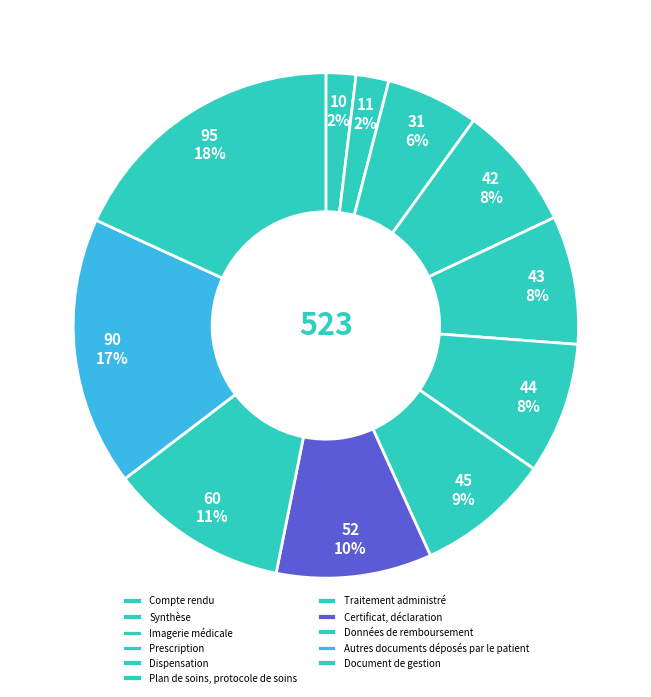

How many slices are in this pie chart?

11